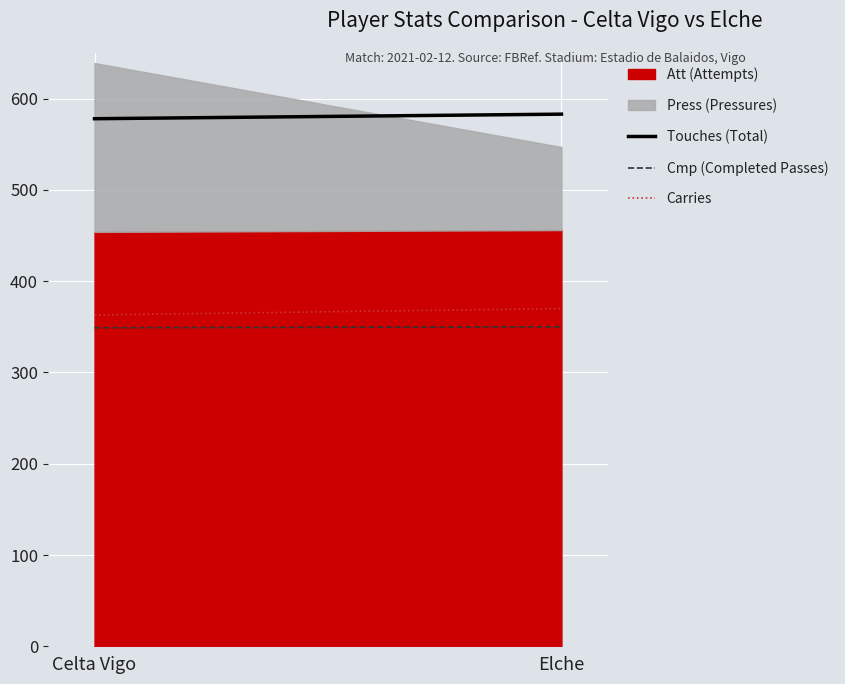

What is the approximate value of Cmp (Completed Passes) at Celta Vigo?

349